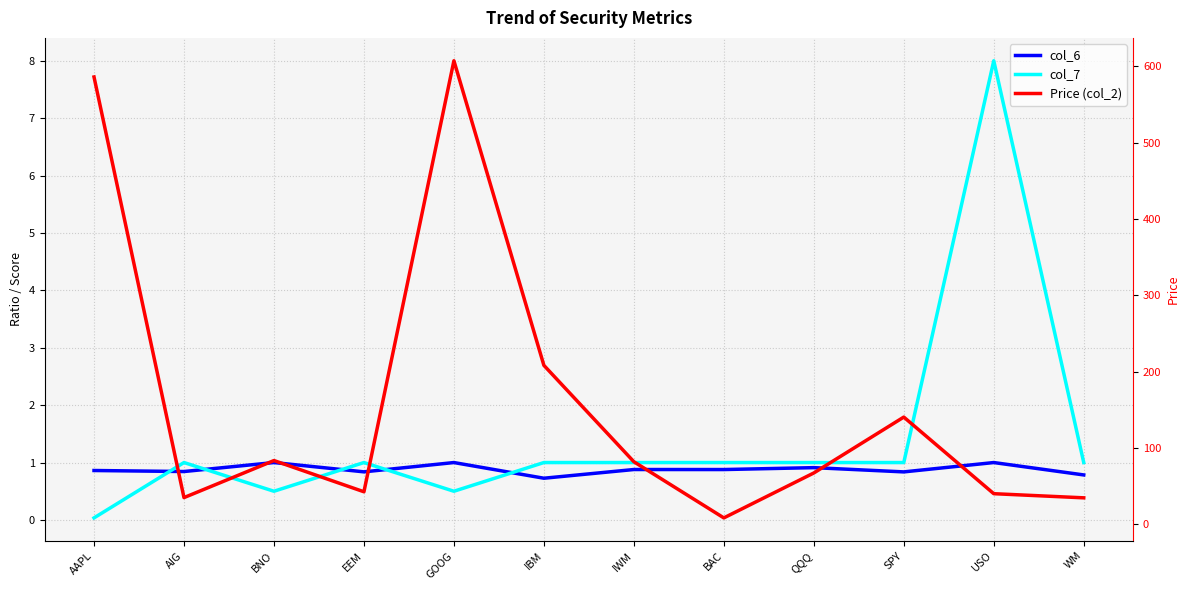

Is it true that col_7 equals 0.0 at AAPL?

False